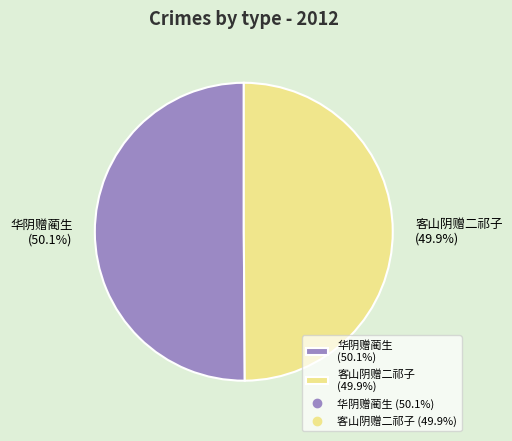

To the nearest percent, what is the average slice percentage?

50%